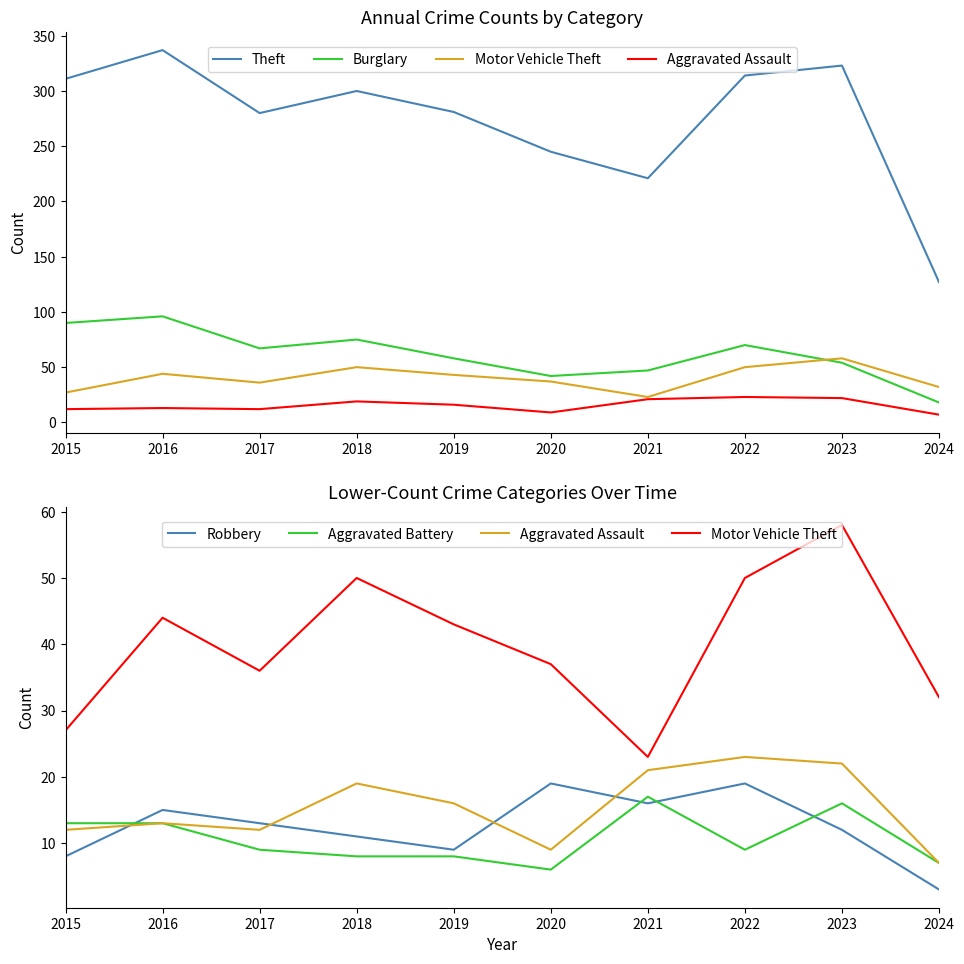

The value of Aggravated Battery at 2021 is 11. True or false?

False